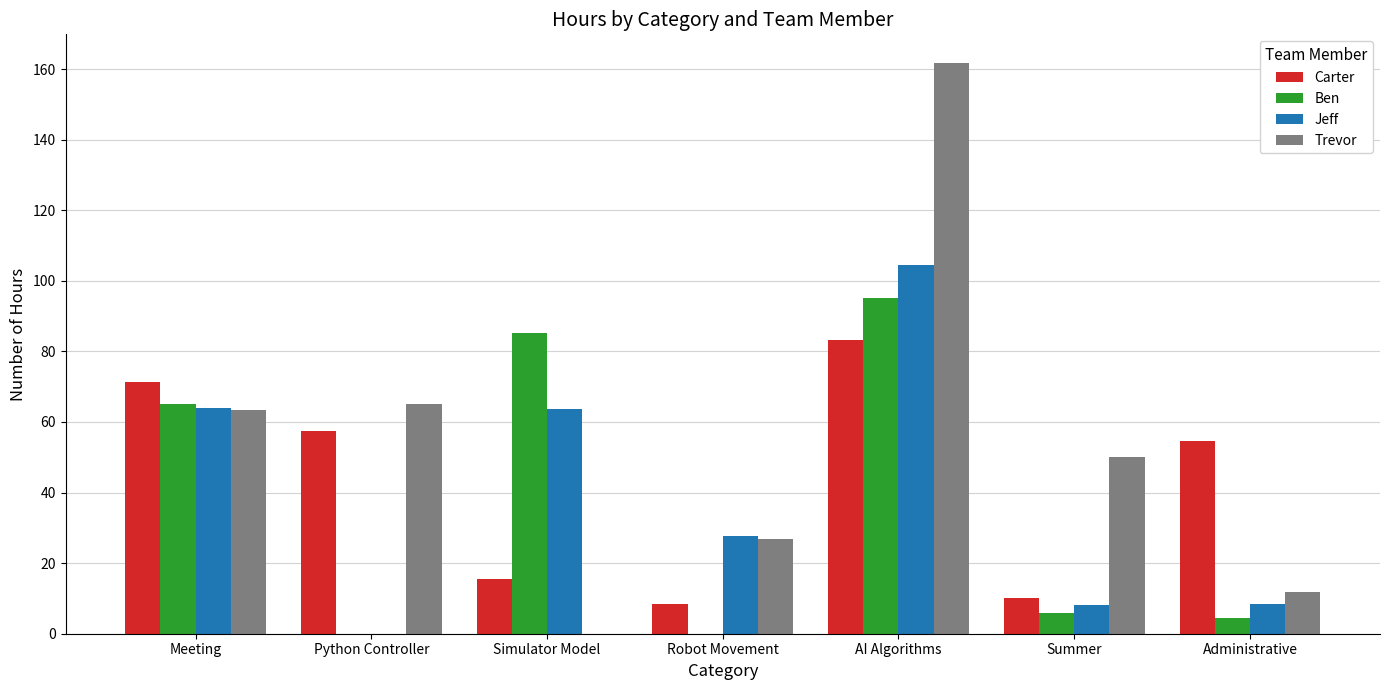

What is the average value of the Trevor series?

54.1